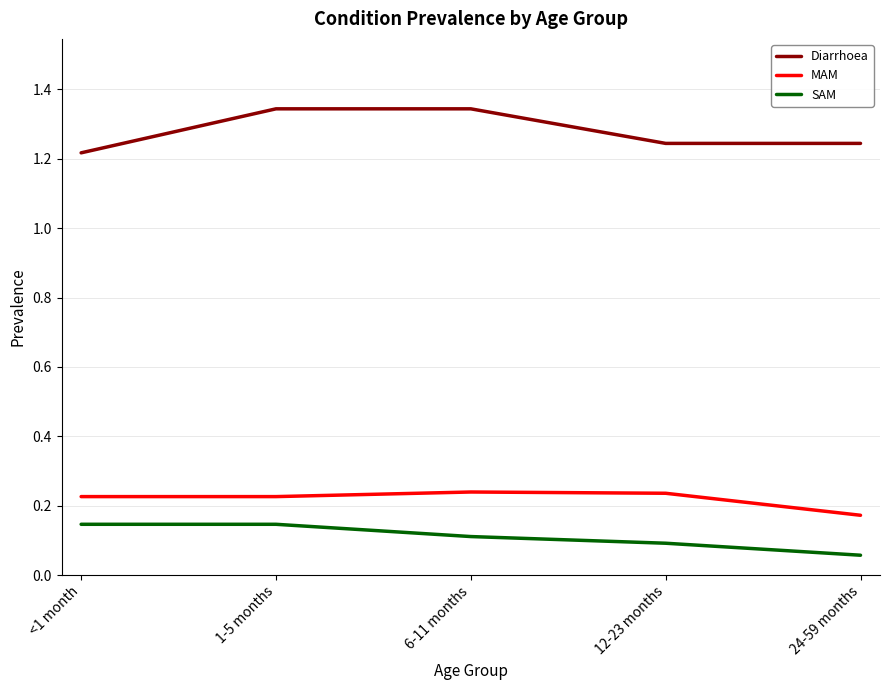

At which label is Diarrhoea closest to 1?

<1 month